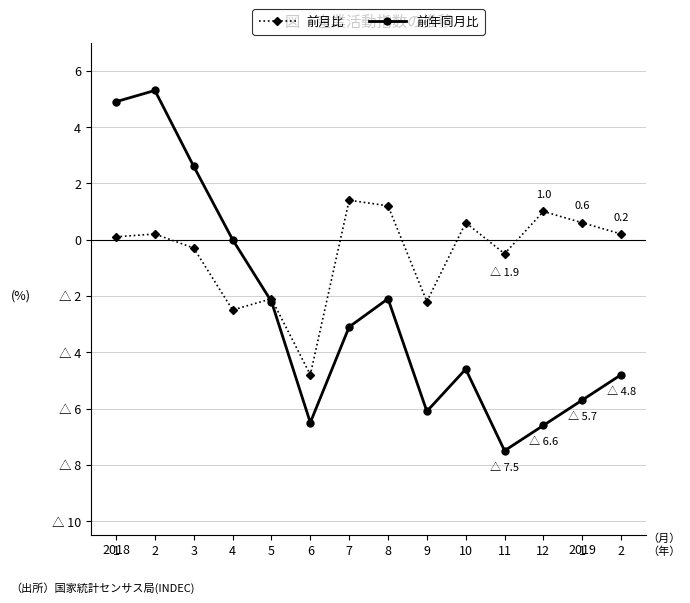

At which category is the sum across all series the highest?

2